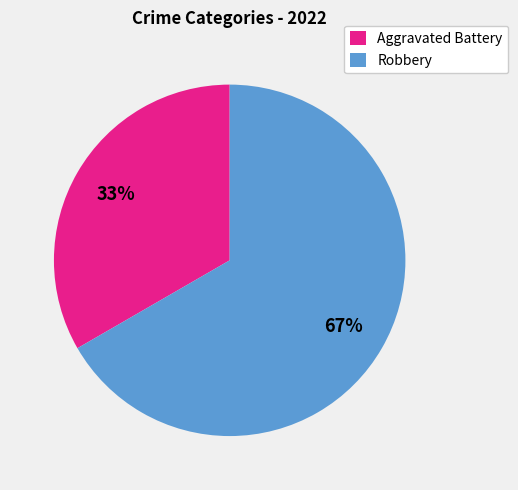

What percentage is the Robbery slice, to the nearest percent?

67%